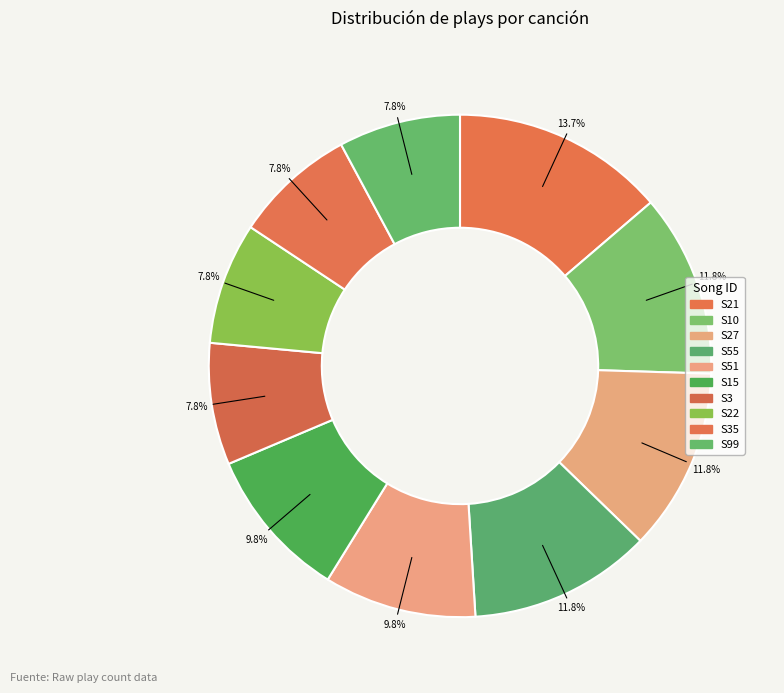

How many segments does this pie chart have?

10